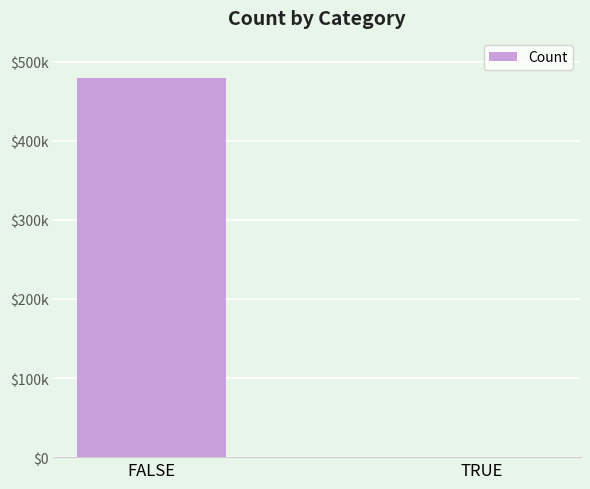

What is the difference between the values at TRUE and FALSE?

479628